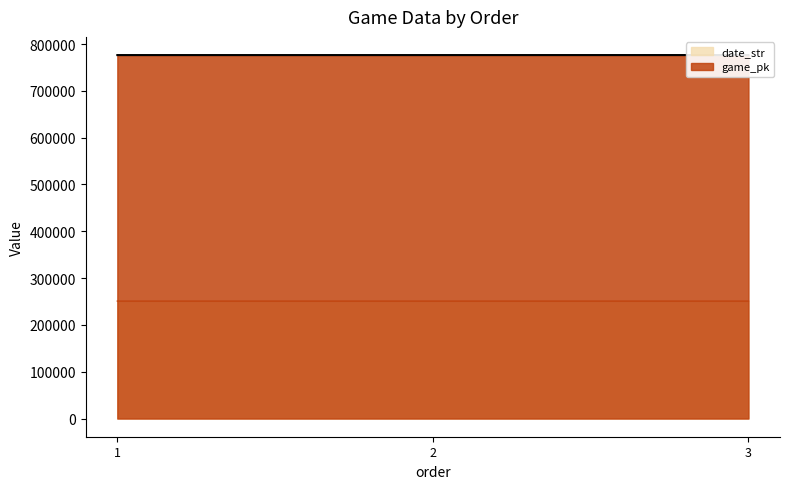

How many data points does each series have?

3